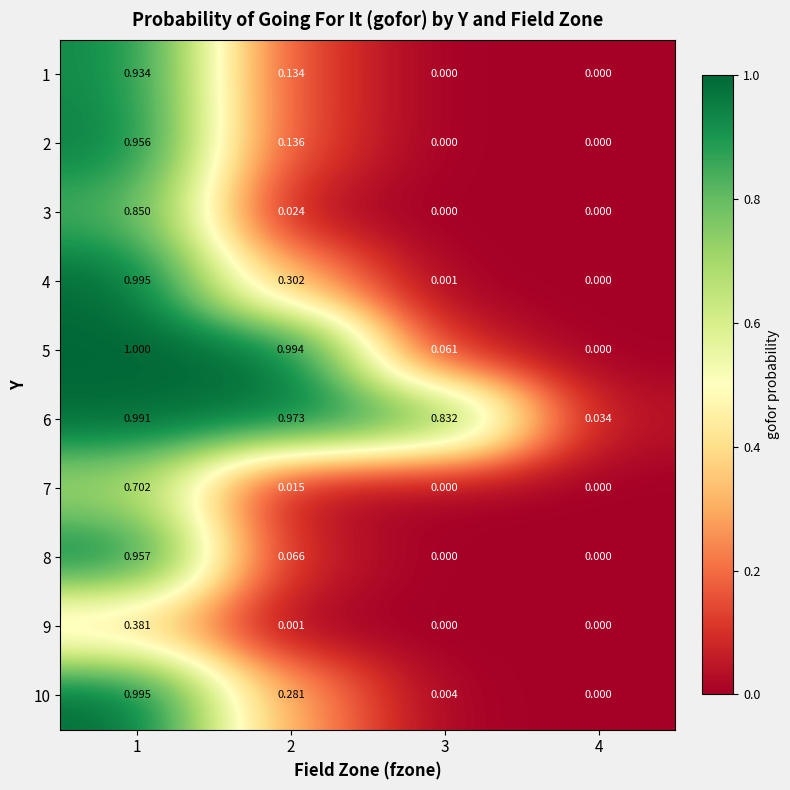

Is the value of 8 at 3 greater than the value of 3 at 1?

No